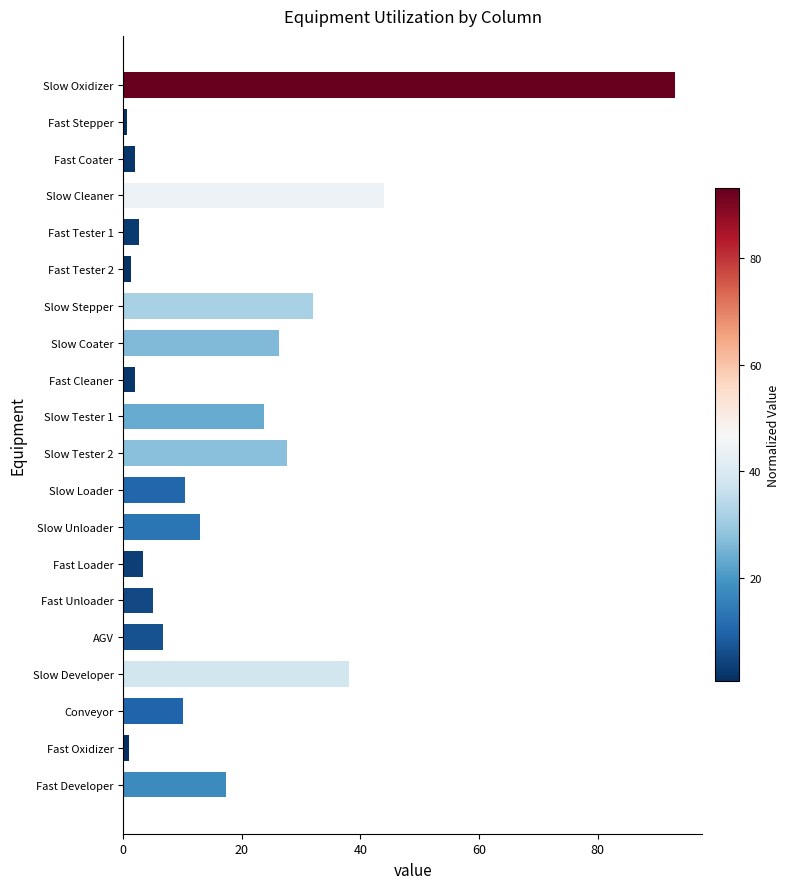

The chart shows a value of 38.0 at Slow Developer. True or false?

True